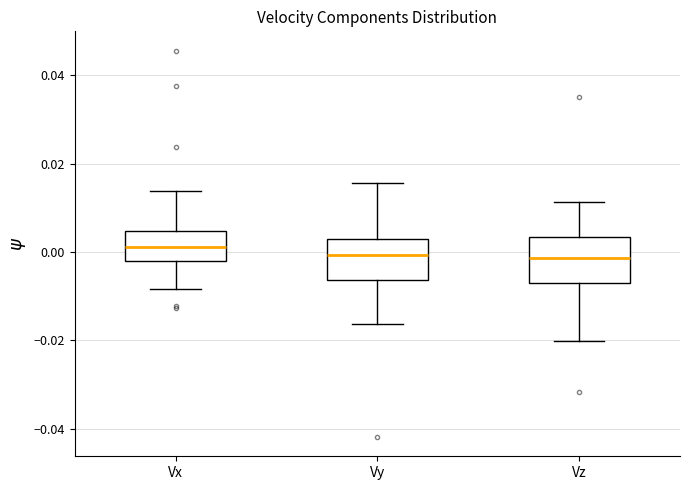

Reading left to right, read every box against the y-axis: the position of its median line, the range the box covers, and the ends of its whiskers. The values are not printed on the chart, so give them approximately, as read against the axis.

Vx: median 0.002, box -0.002 to 0.004, whiskers -0.008 to 0.014
Vy: median 0.000, box -0.006 to 0.004, whiskers -0.016 to 0.016
Vz: median -0.002, box -0.008 to 0.004, whiskers -0.020 to 0.012